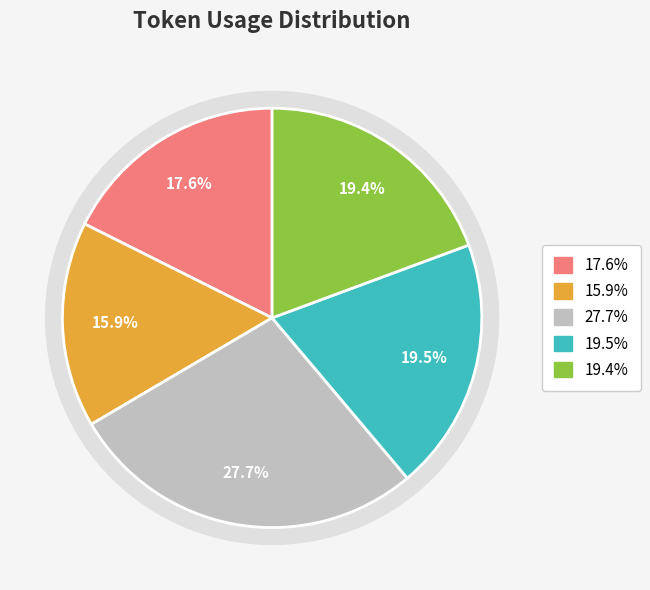

Count the number of slices in the pie.

5